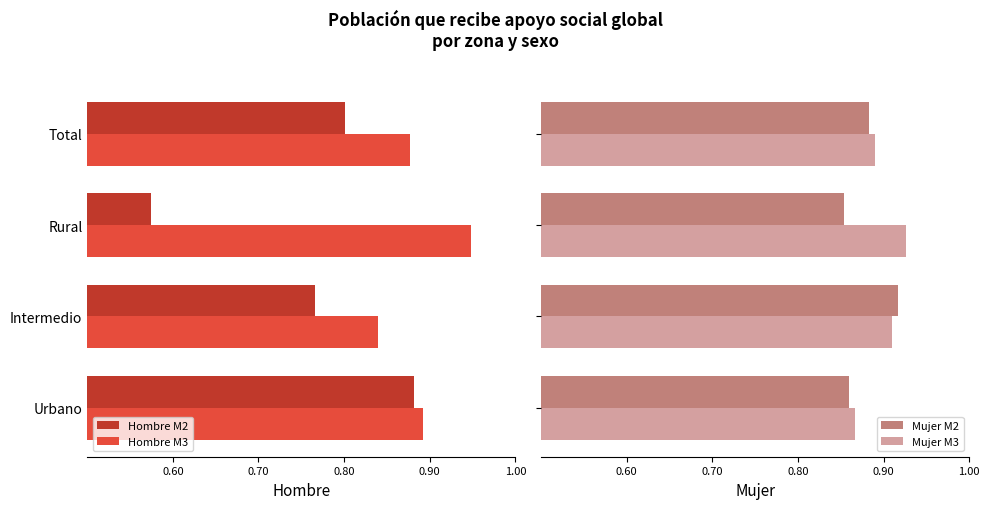

True or false: Hombre M2 has a value of 0.5 at Intermedio.

False